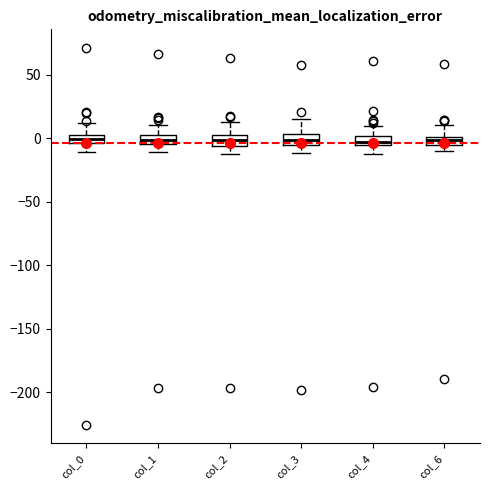

Where does the lower whisker of the box for col_3 end on the y-axis? The values are not printed on the chart, so give them approximately, as read against the axis.

-10